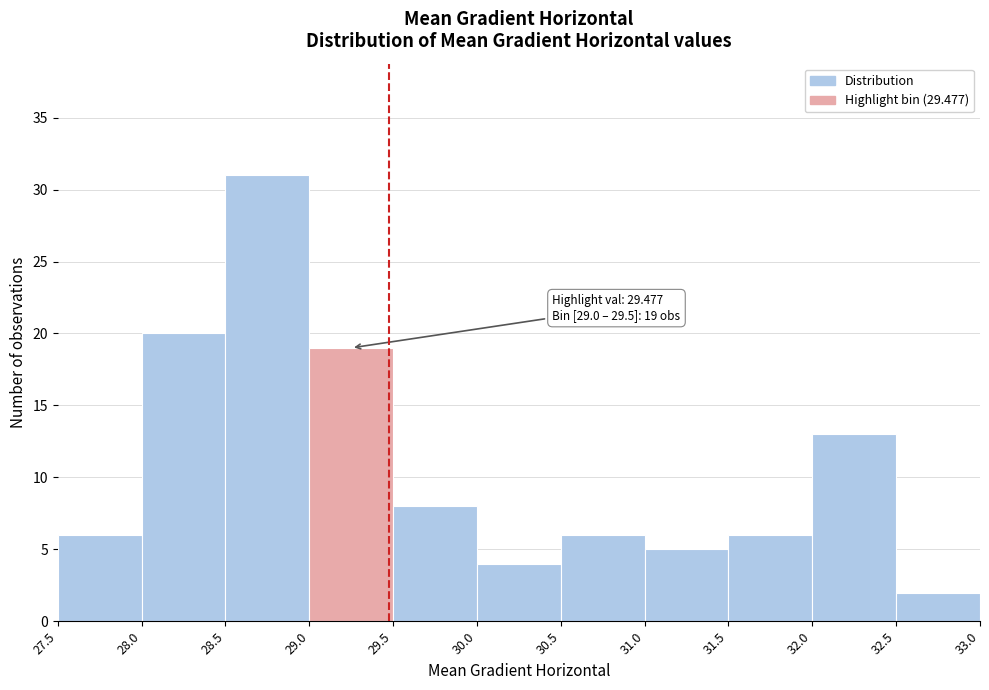

Over which range of the x-axis is the bar tallest?

28.5 to 29.0